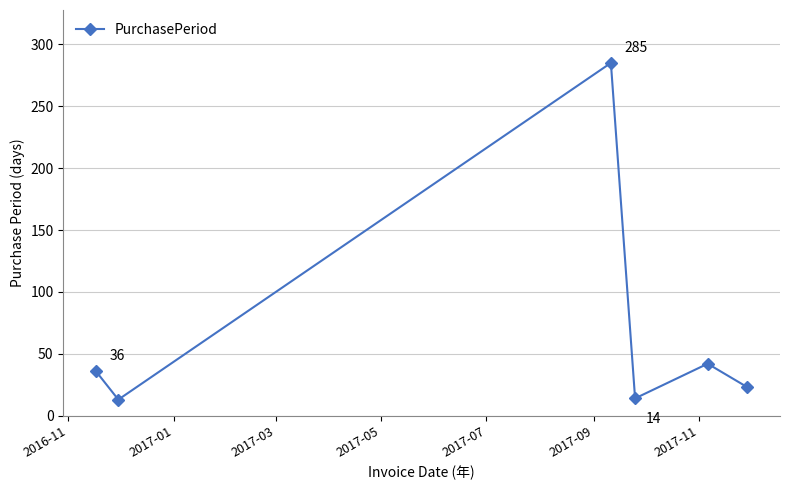

What is the value of the 1st point from the left?

36